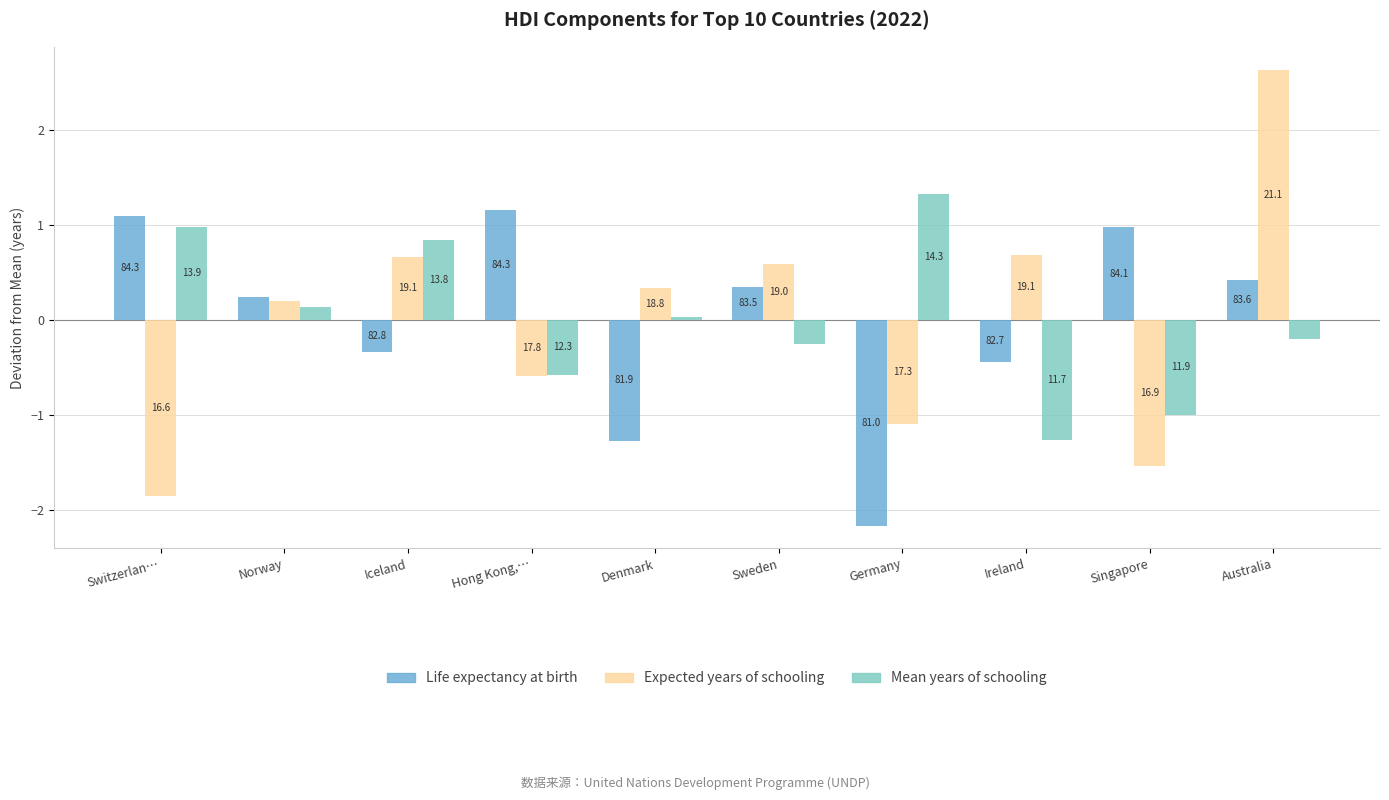

What are all the series names shown in the legend?

Life expectancy at birth, Expected years of schooling, Mean years of schooling